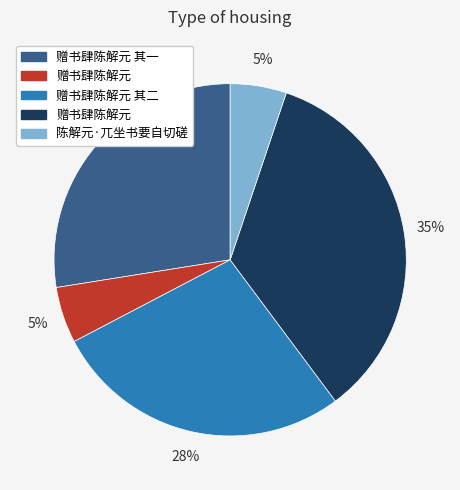

Count the number of slices in the pie.

5